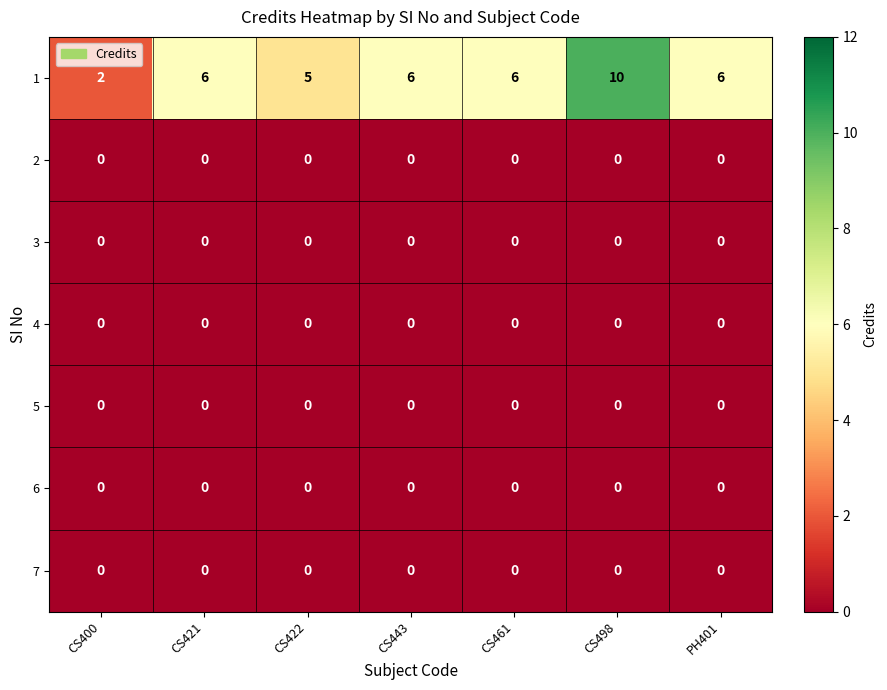

What is the spread (max minus min) of values at CS400?

2